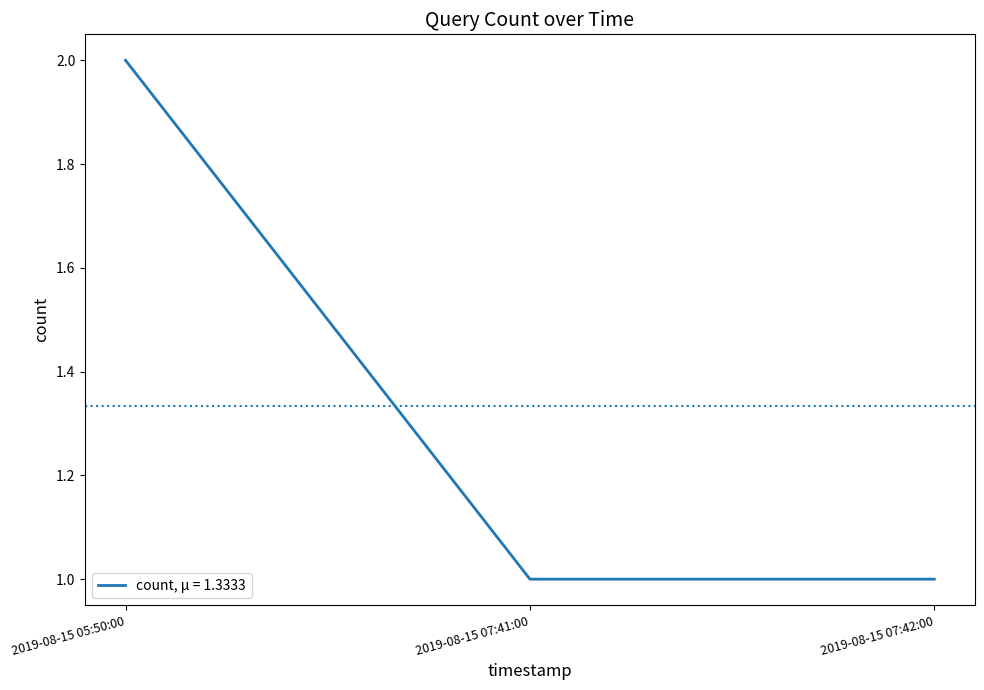

Does the chart display data point markers on the line(s)?

No